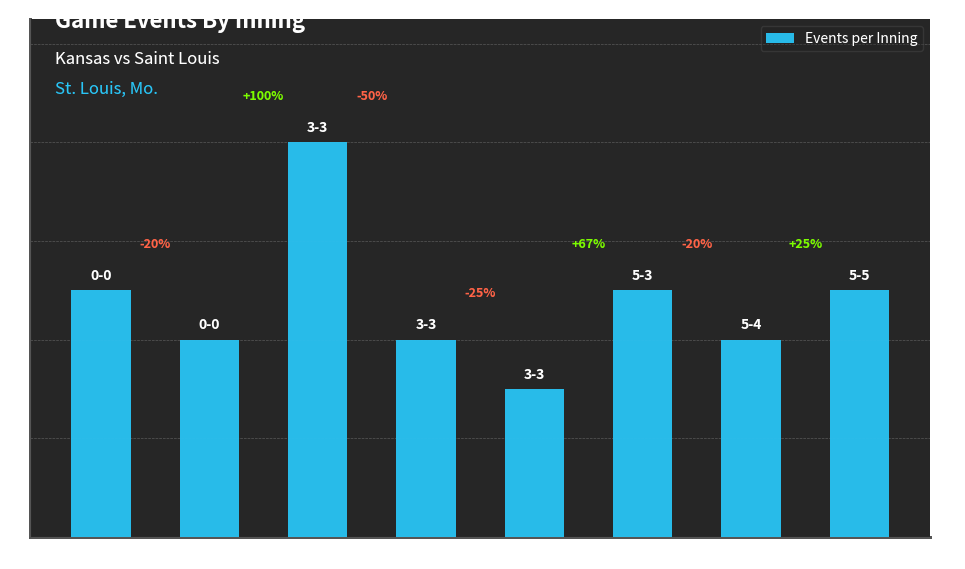

Does the chart contain any negative values?

No